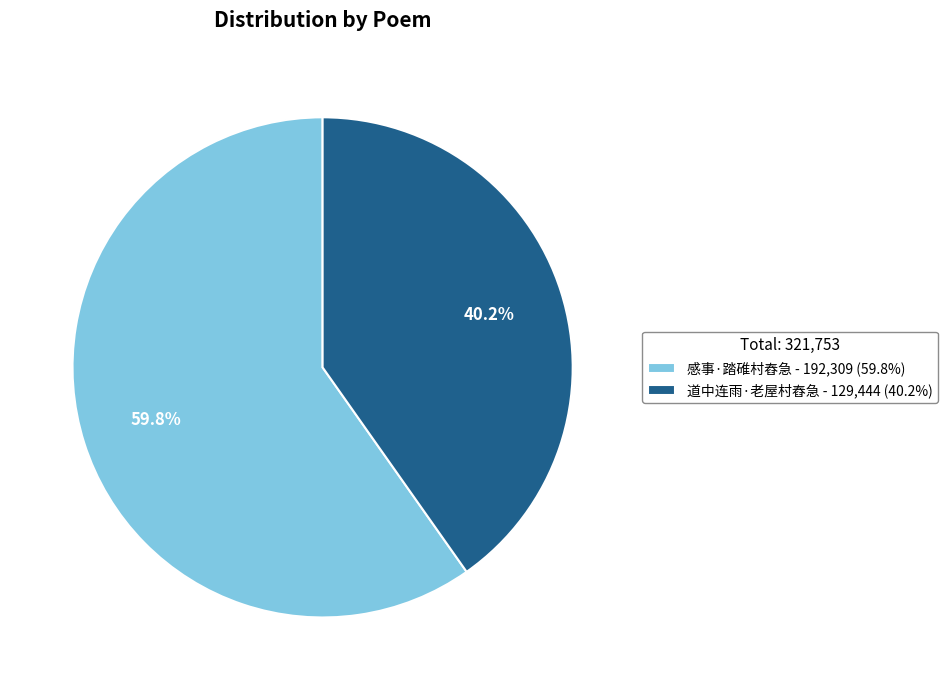

Between 道中连雨·老屋村舂急 - 129,444 (40.2%) and 感事·踏碓村舂急 - 192,309 (59.8%), which is larger?

感事·踏碓村舂急 - 192,309 (59.8%)